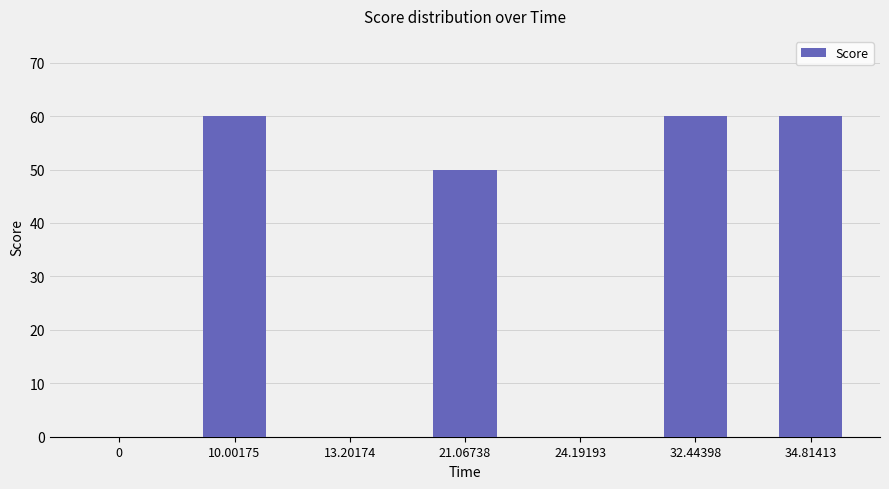

The value at 21.06738 is 50. True or false?

True